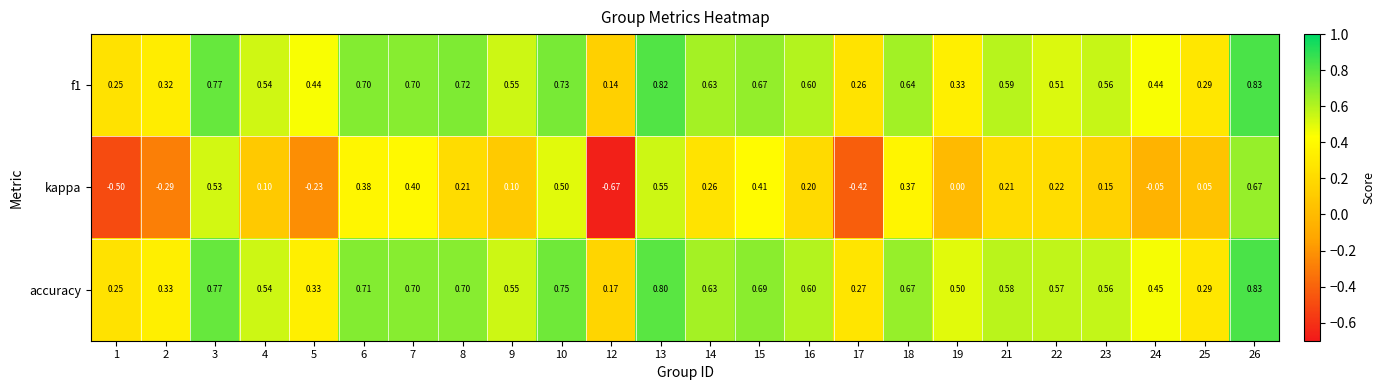

Which series has the largest total across all categories?

accuracy